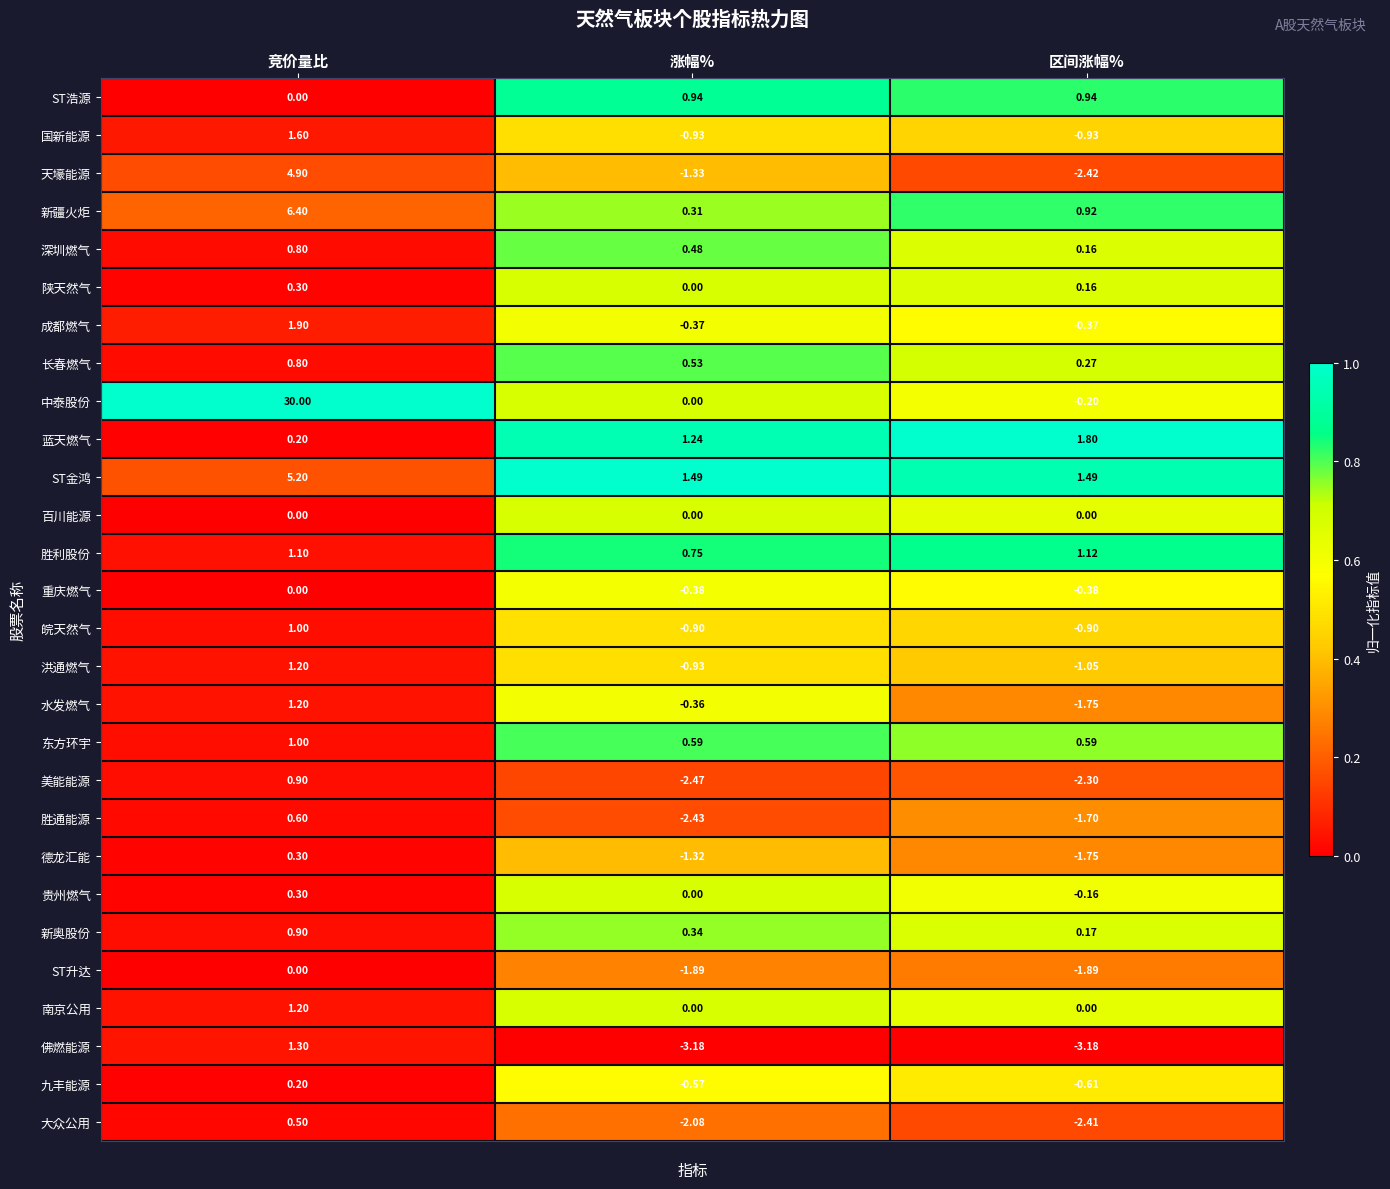

Where is 重庆燃气 nearest to the value 0?

竞价量比